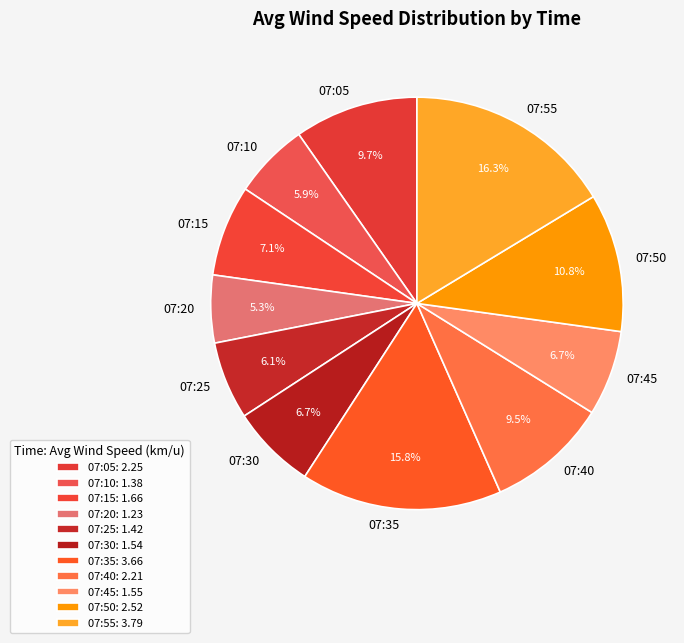

Is it true that 07:05 is 18% of the pie?

False